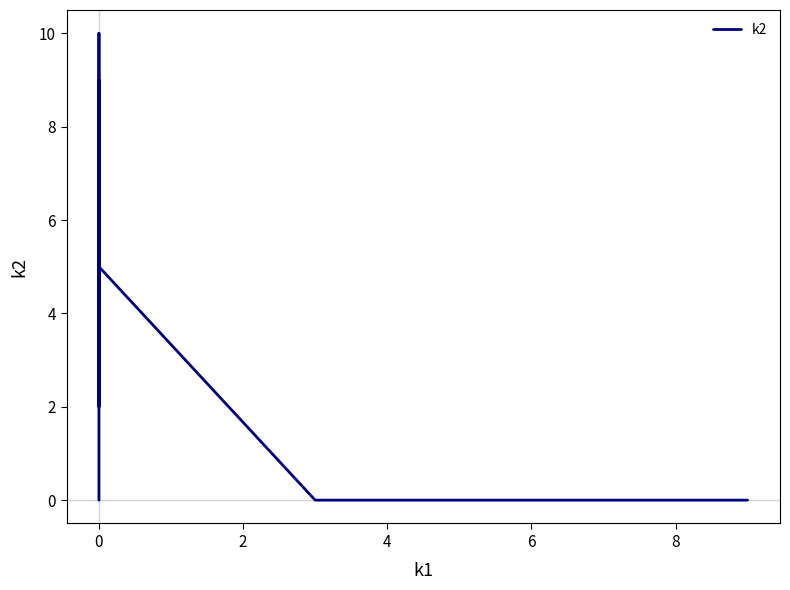

What is the difference between the maximum and second lowest values?

10